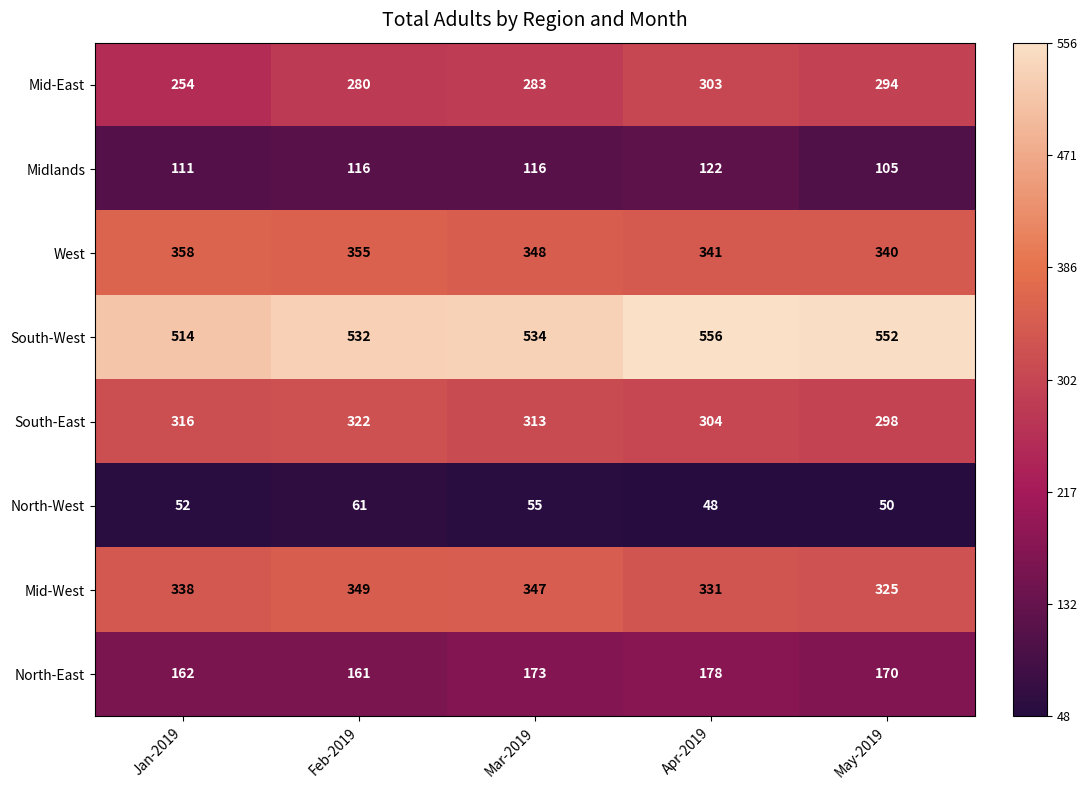

What is the sum of the South-East values at Jan-2019 and May-2019?

614